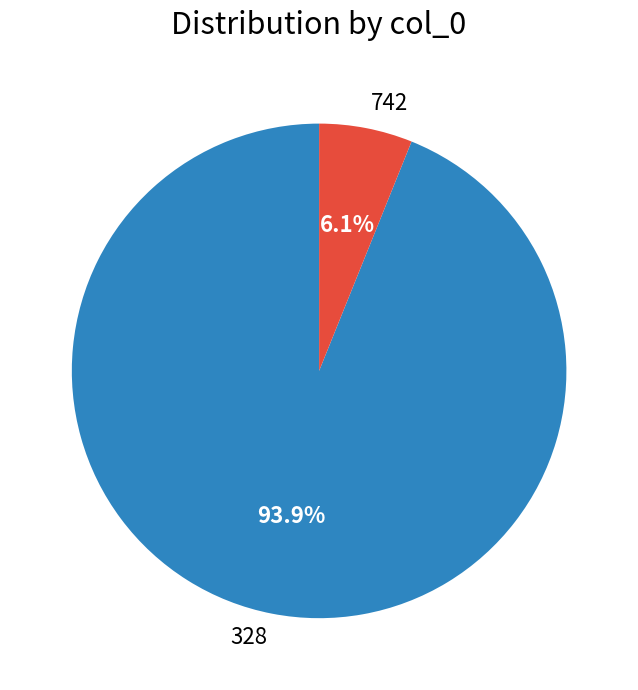

True or false: 742 accounts for 17% of the total.

False